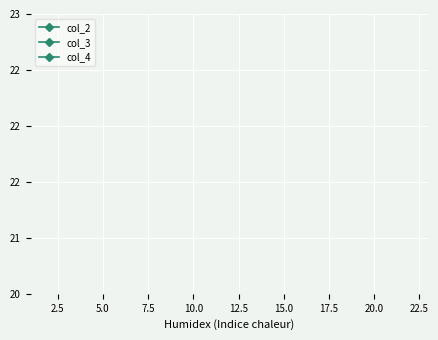

At 22.5, list the series in order from smallest to largest.

col_4, col_3, col_2